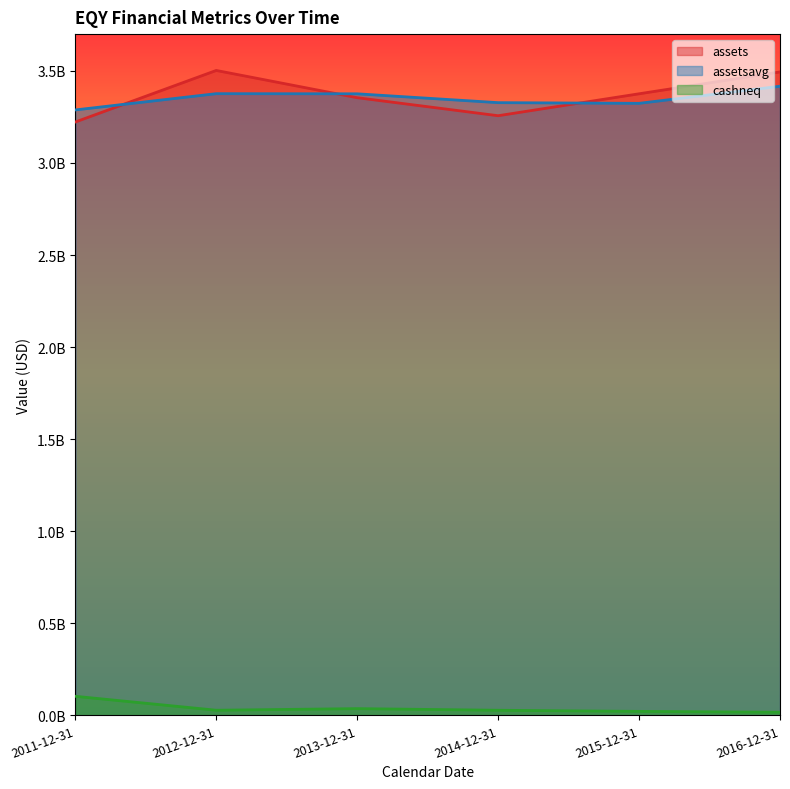

What is the difference between the second highest and minimum values in the assets series?

272033000